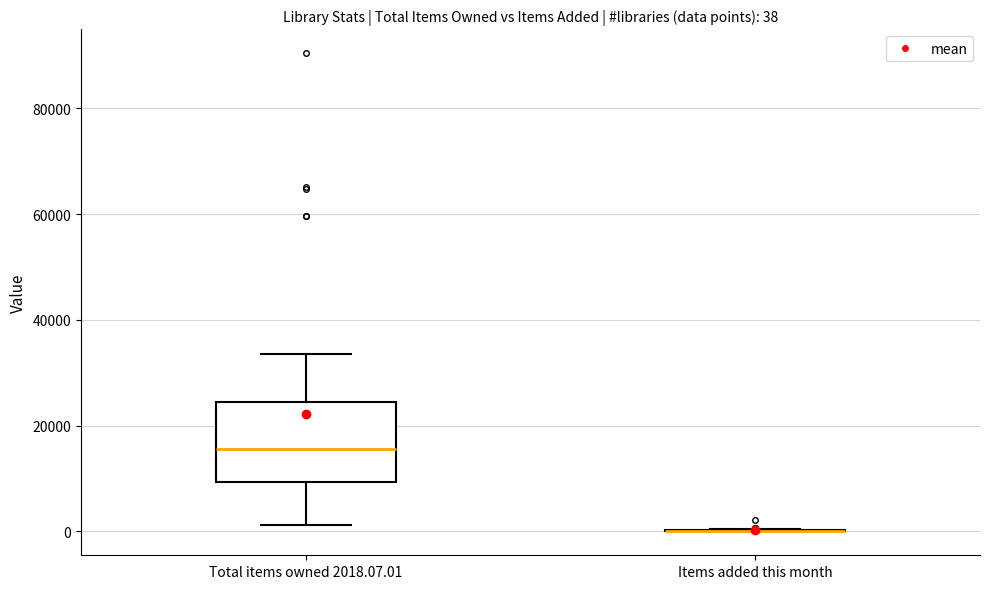

Comparing the boxes themselves (not the whiskers), which one is the tallest?

Total items owned 2018.07.01